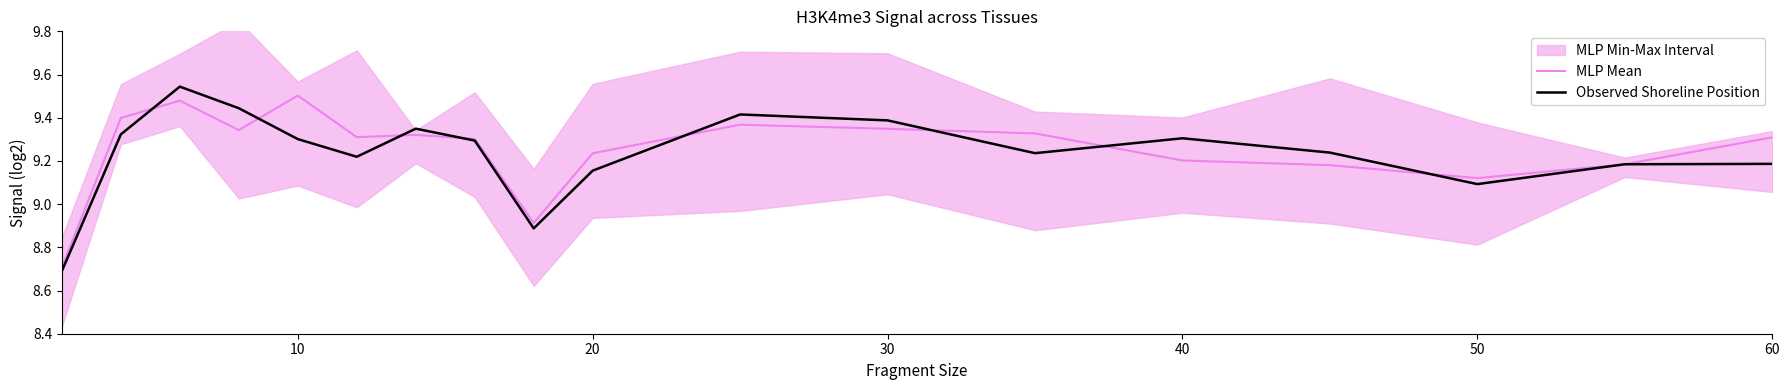

Is it true that MLP Mean equals 2.0 at 60?

False